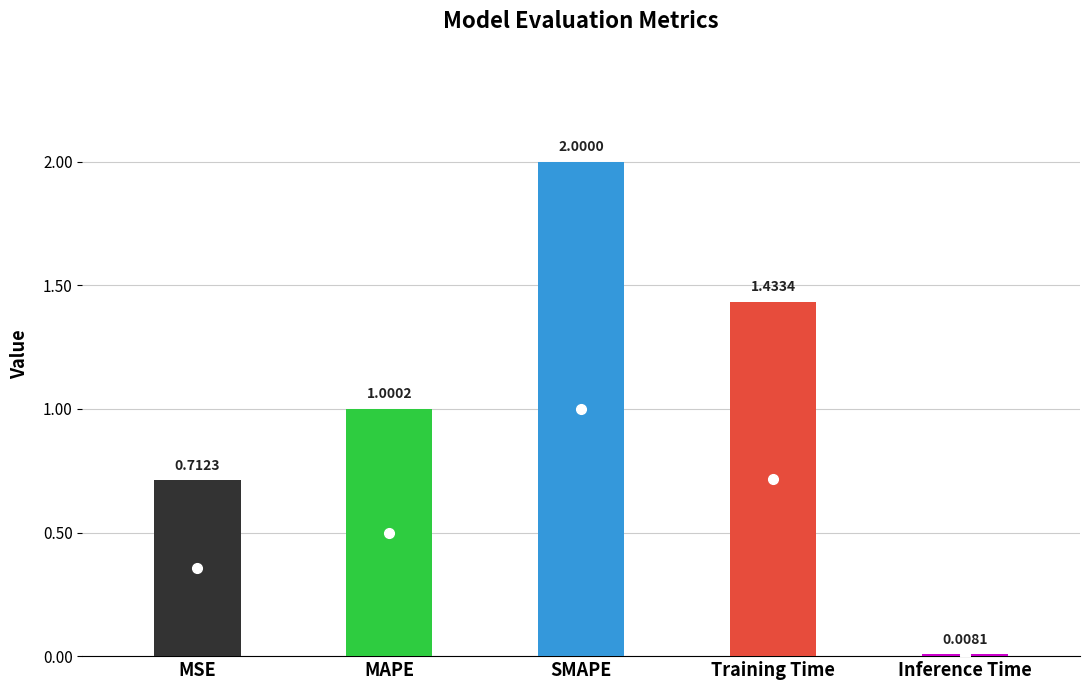

List the labels in order of value, largest first.

SMAPE, Training Time, MAPE, MSE, Inference Time